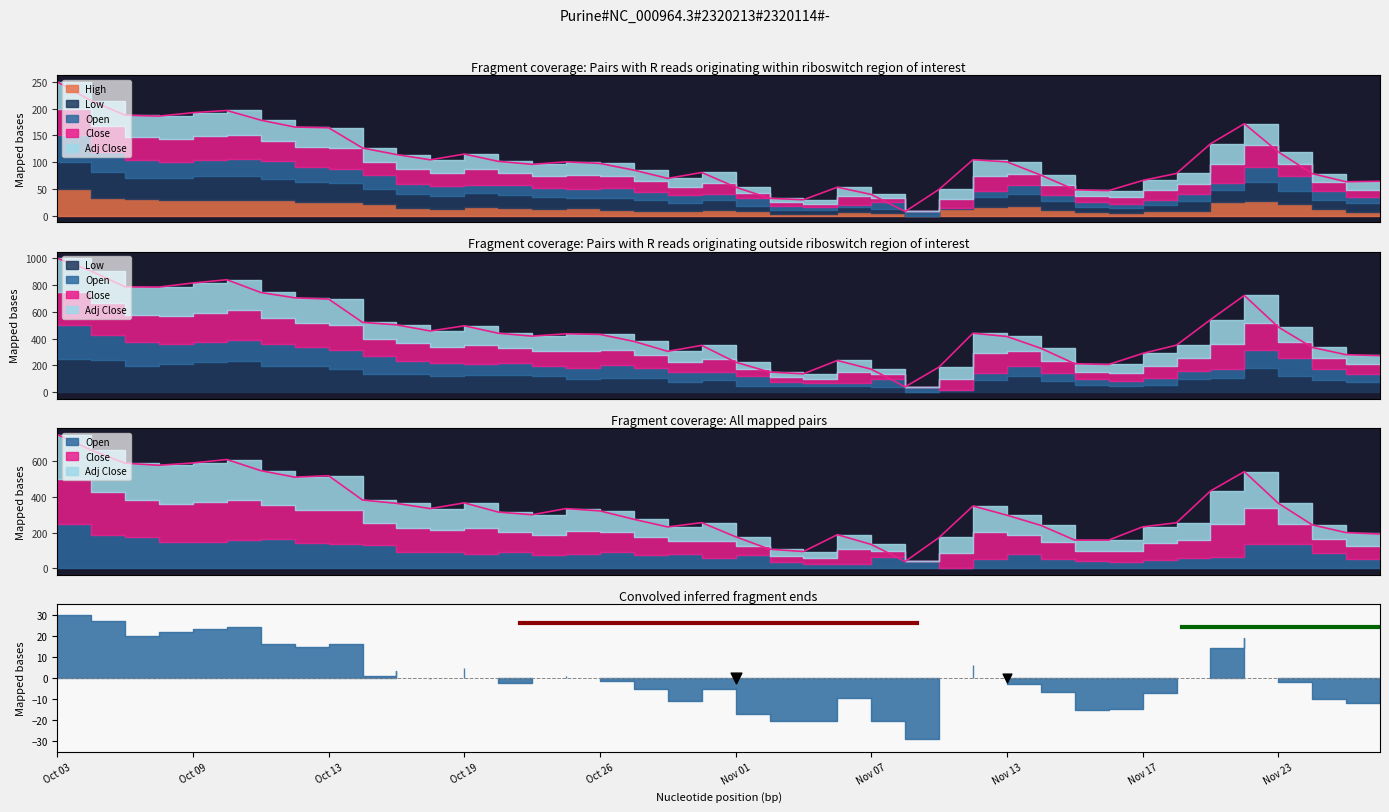

Which series has the widest spread of Y values?

Low